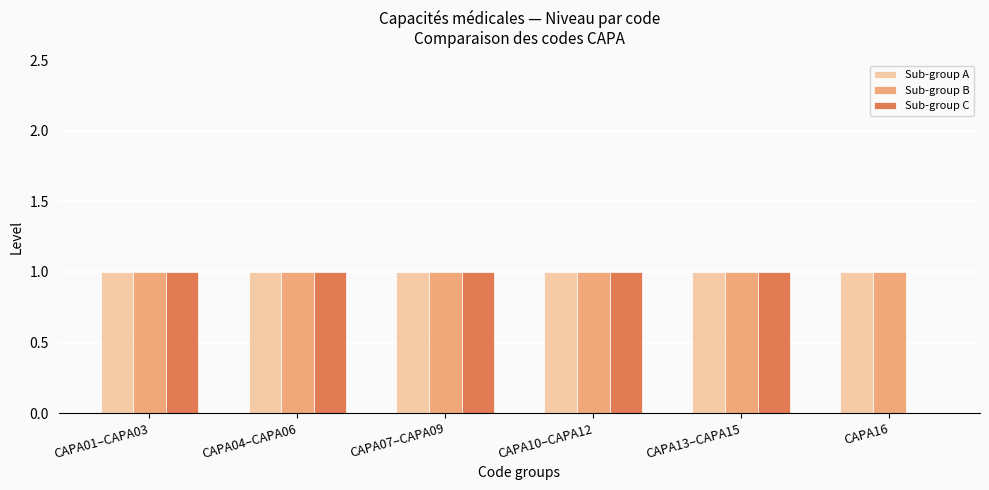

True or false: Sub-group A has a value of 1 at CAPA07–CAPA09.

True